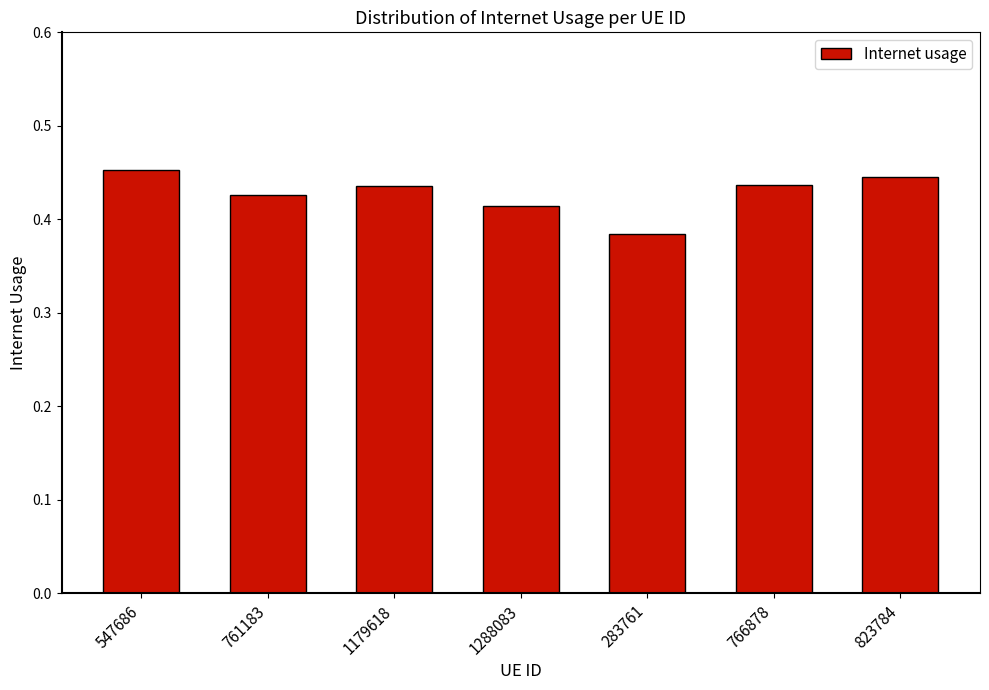

What is the label of the 6th bar from the right?

761183